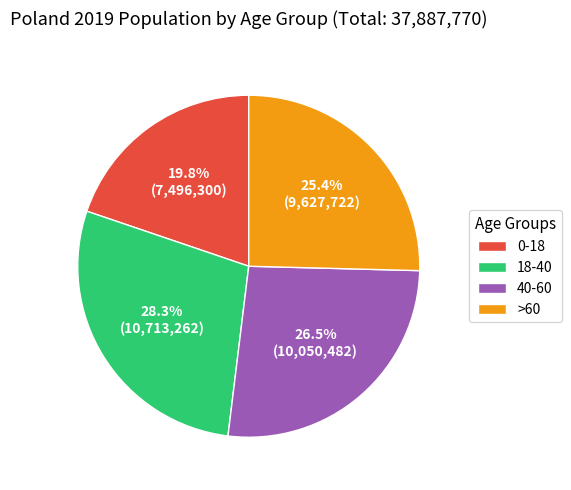

Is the sum of 0-18 and 18-40 greater than half?

No